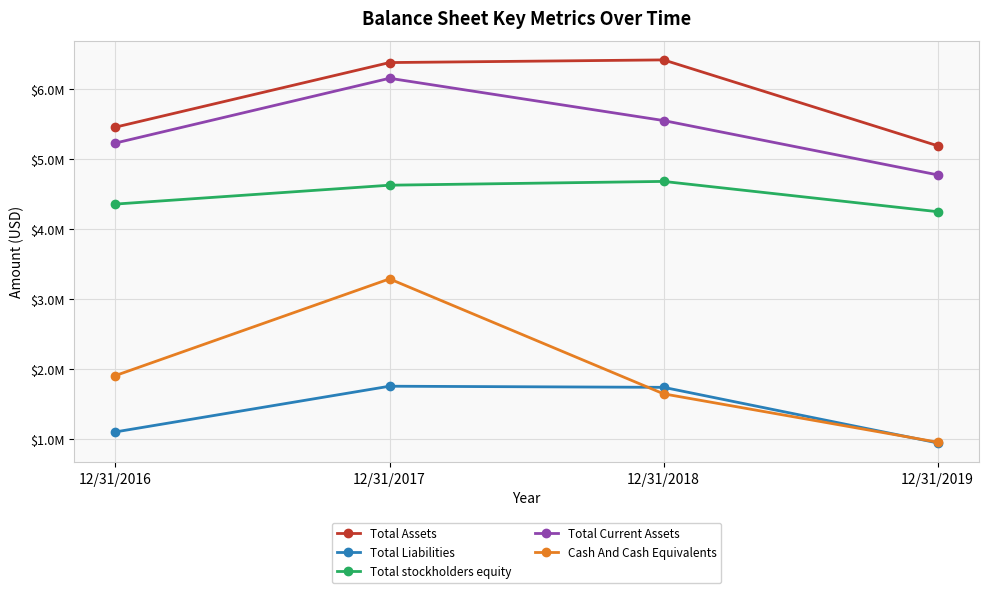

What is the minimum value shown in the chart?

942510